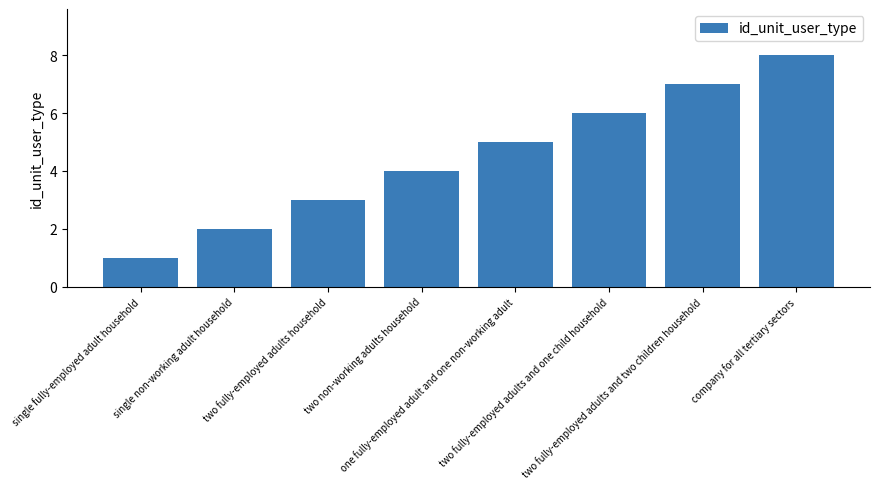

What position from the right is two fully-employed adults and two children household?

2